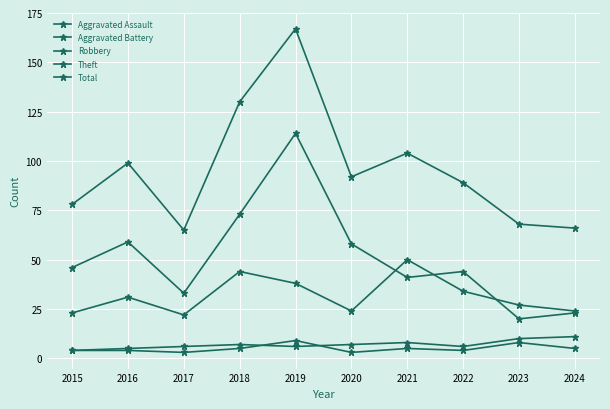

How many lines are shown in the chart?

5